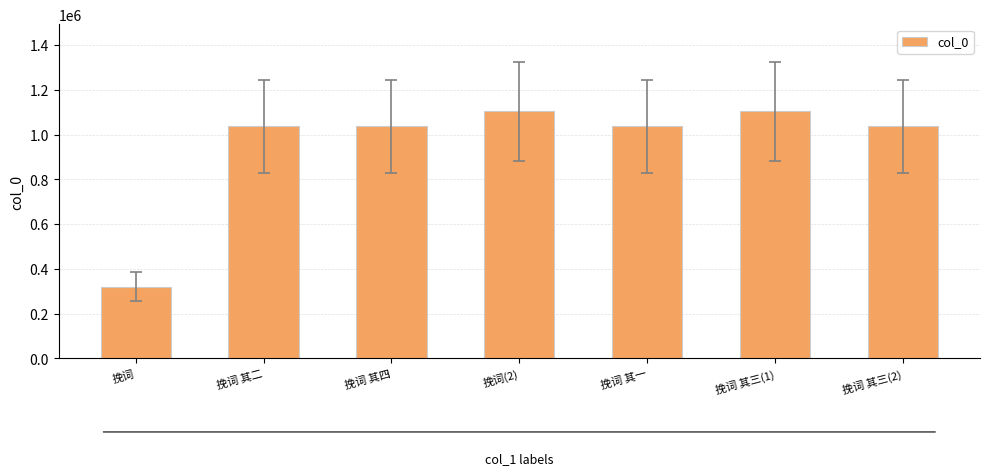

What is the average value?

954928